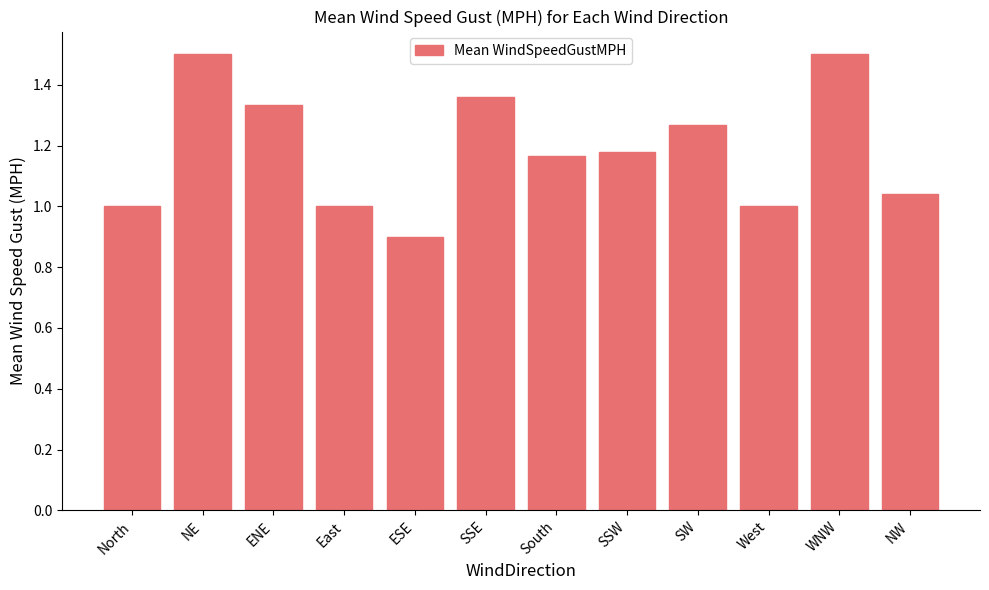

What position from the right is SW?

4